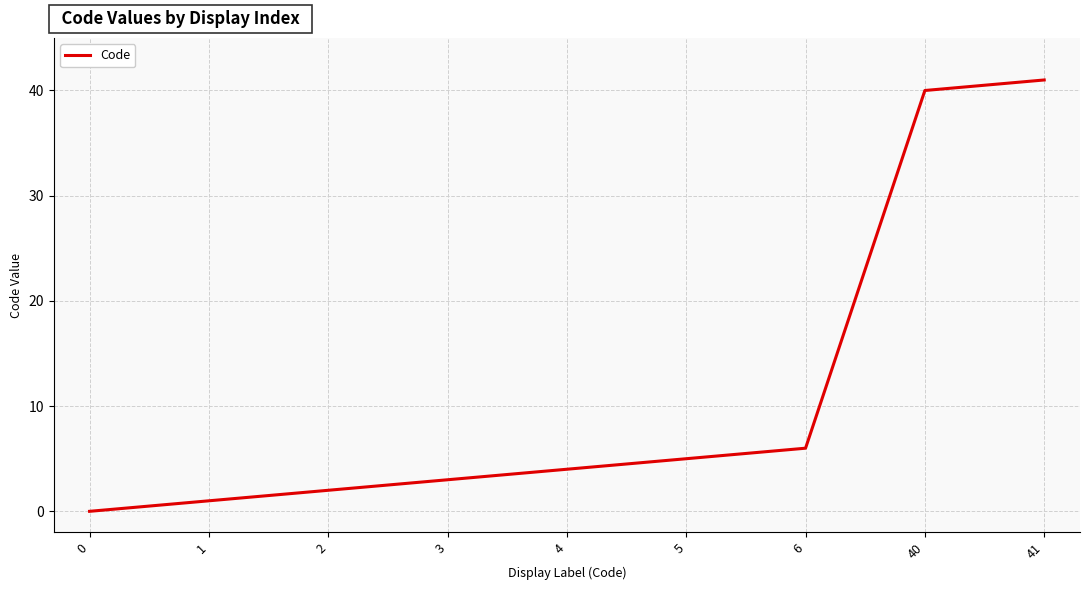

What is the change in value from 3 to 5?

+2